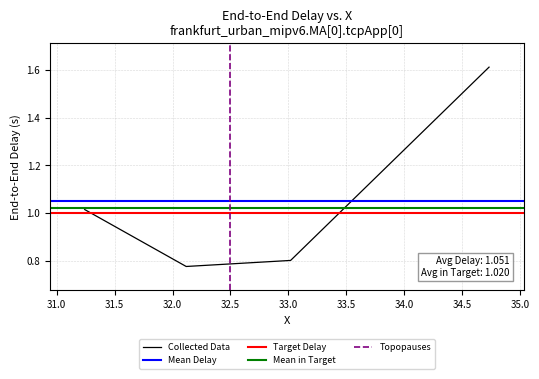

What position from the left is 34.732322208734?

4